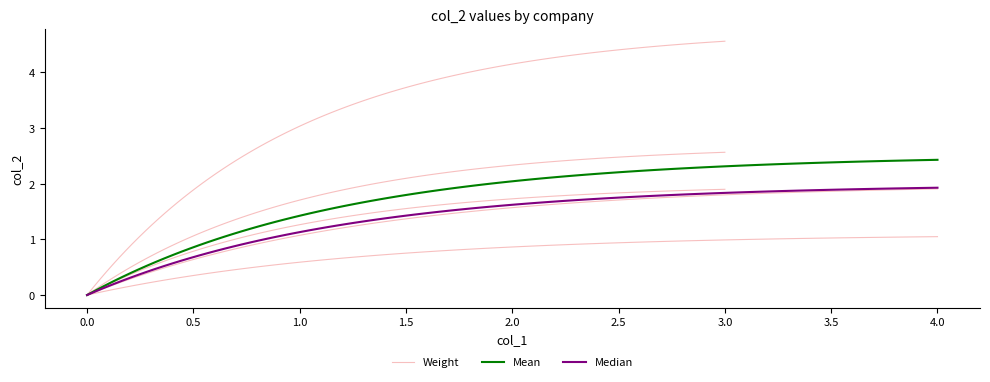

What is the average value?

2.5